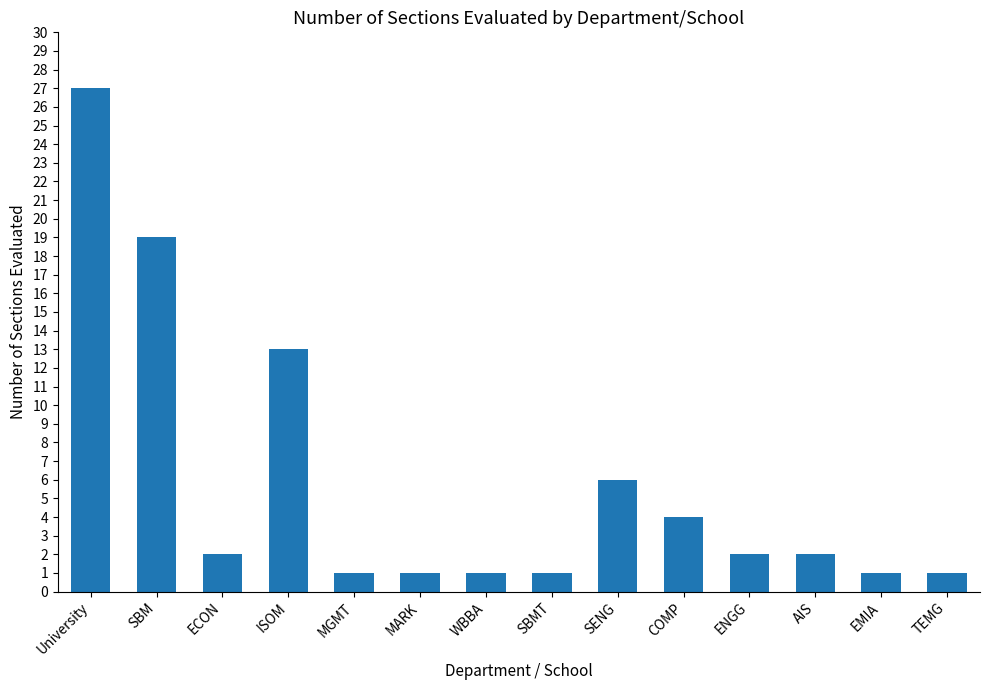

What is the difference between the values at MARK and COMP?

3